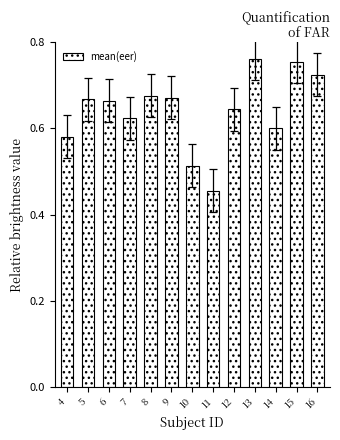

The value at 6 is 0.3. True or false?

False